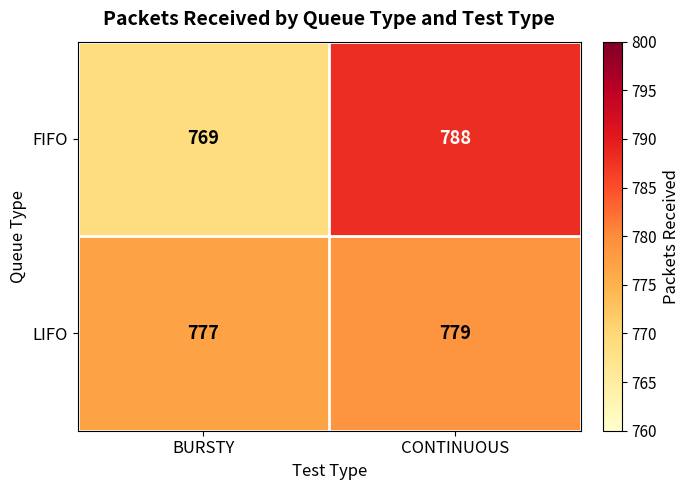

At which category is the sum across all series the highest?

CONTINUOUS